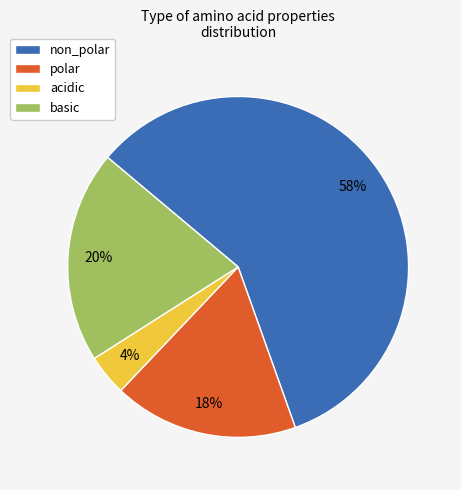

What is the ratio of the value at basic to the value at polar?

1.1